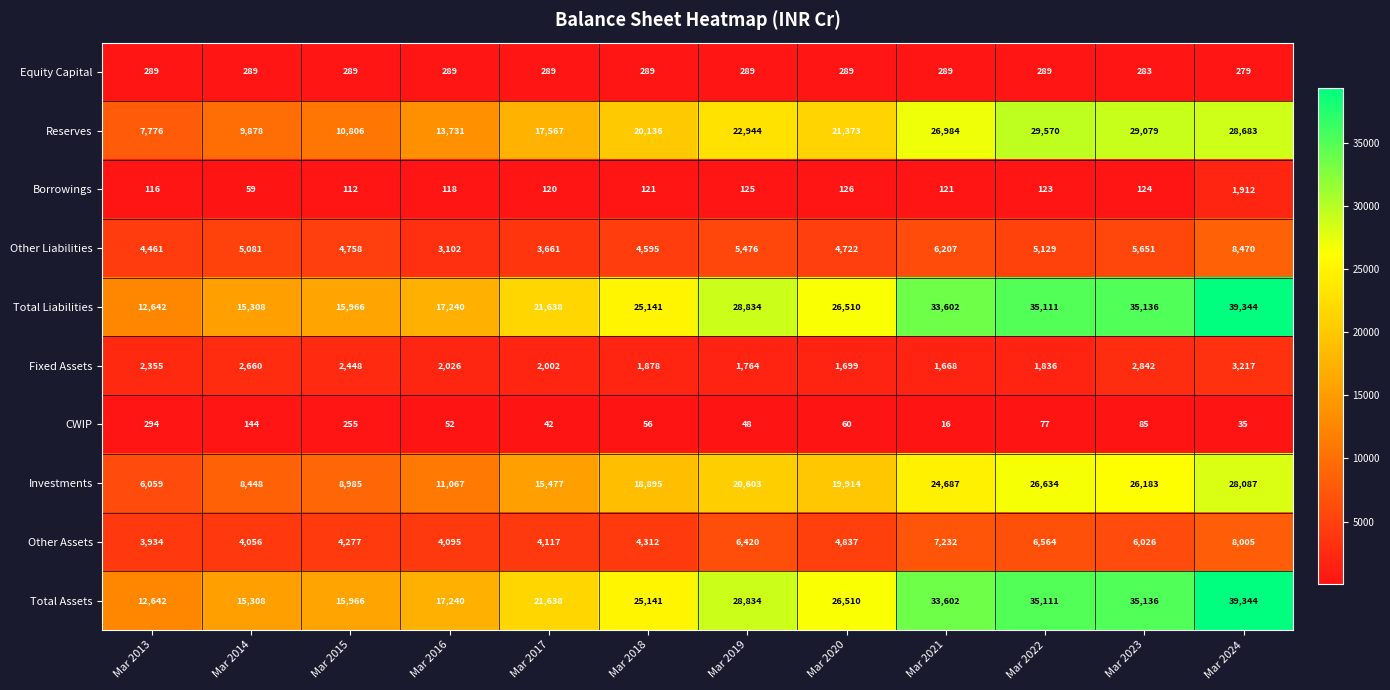

What is the minimum value shown in the chart?

16